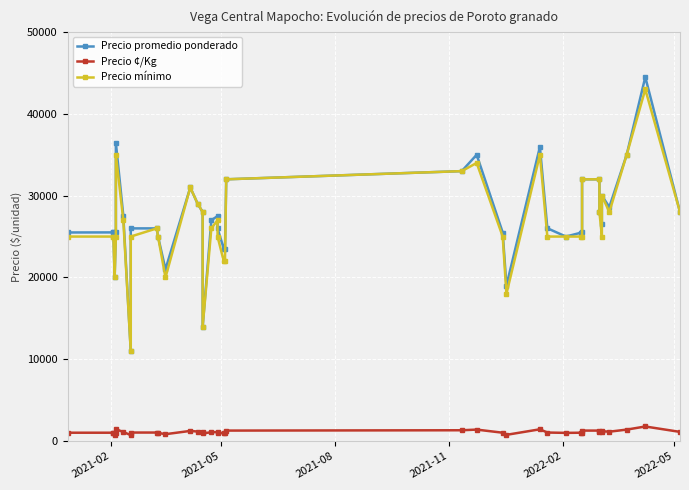

What is the lowest value of the Precio ¢/Kg series?

733